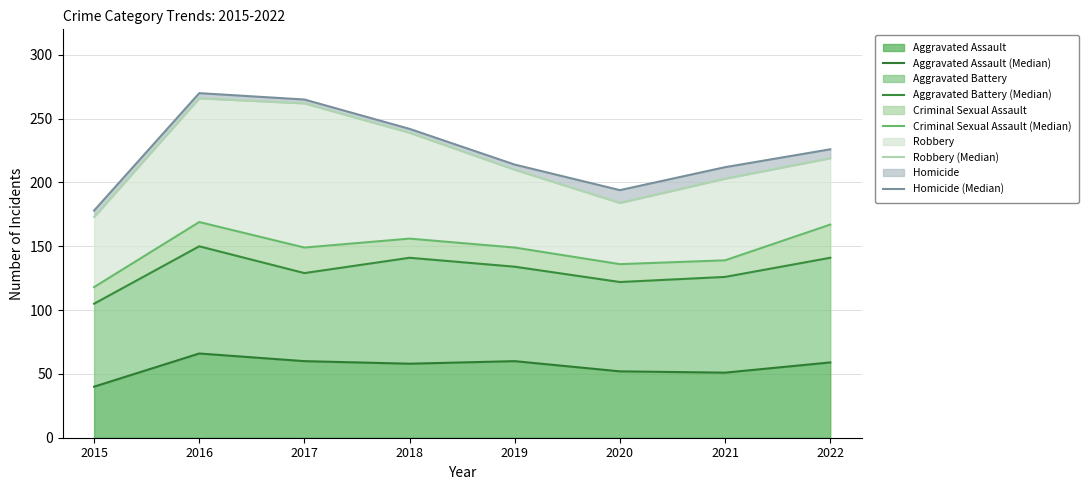

How many lines are shown in the chart?

5